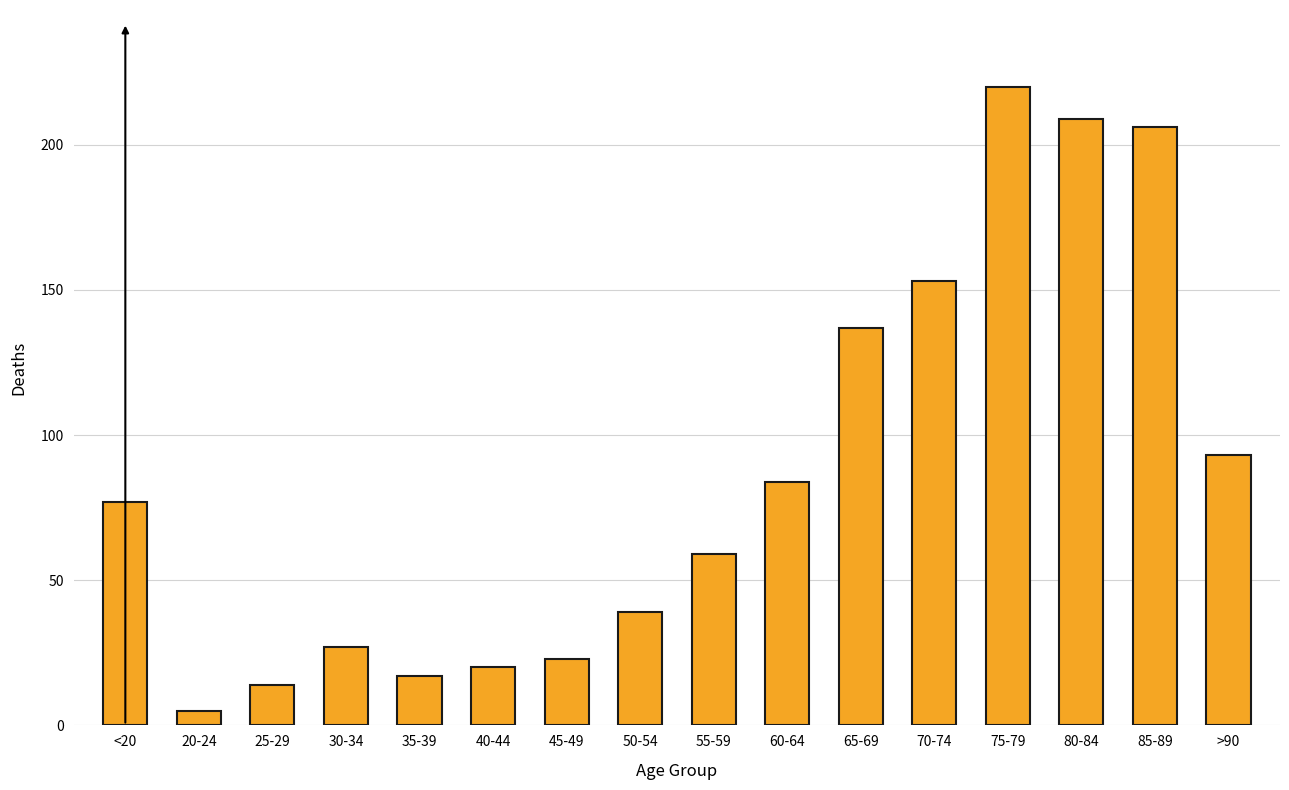

Does the chart contain stacked bars?

No